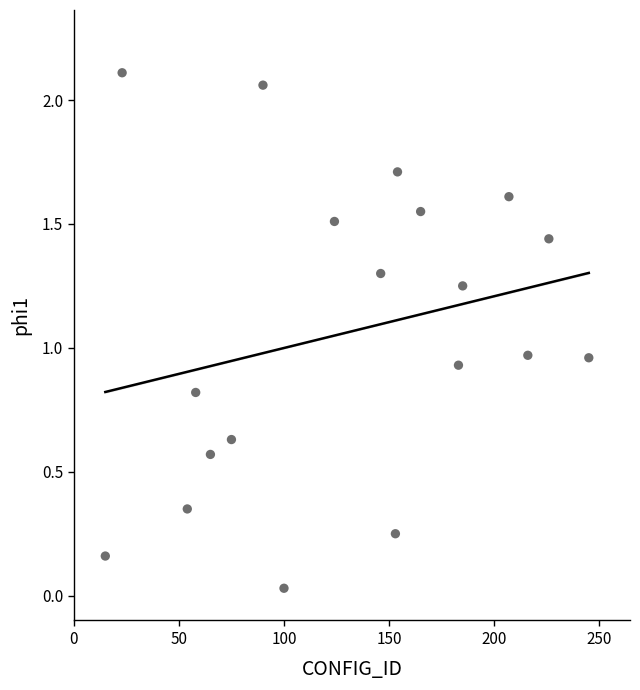

How many points are shown in the scatter plot?

19